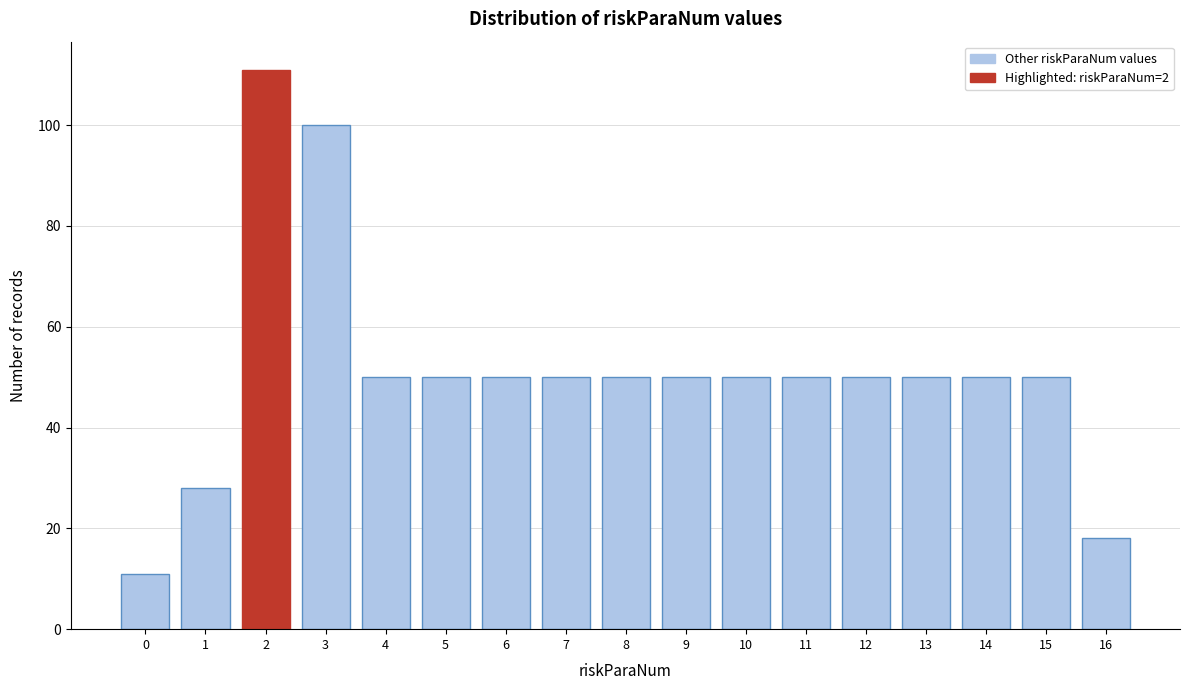

Reading right to left, list all the values displayed in this chart.

18	50	50	50	50	50	50	50	50	50	50	50	50	100	111	28	11